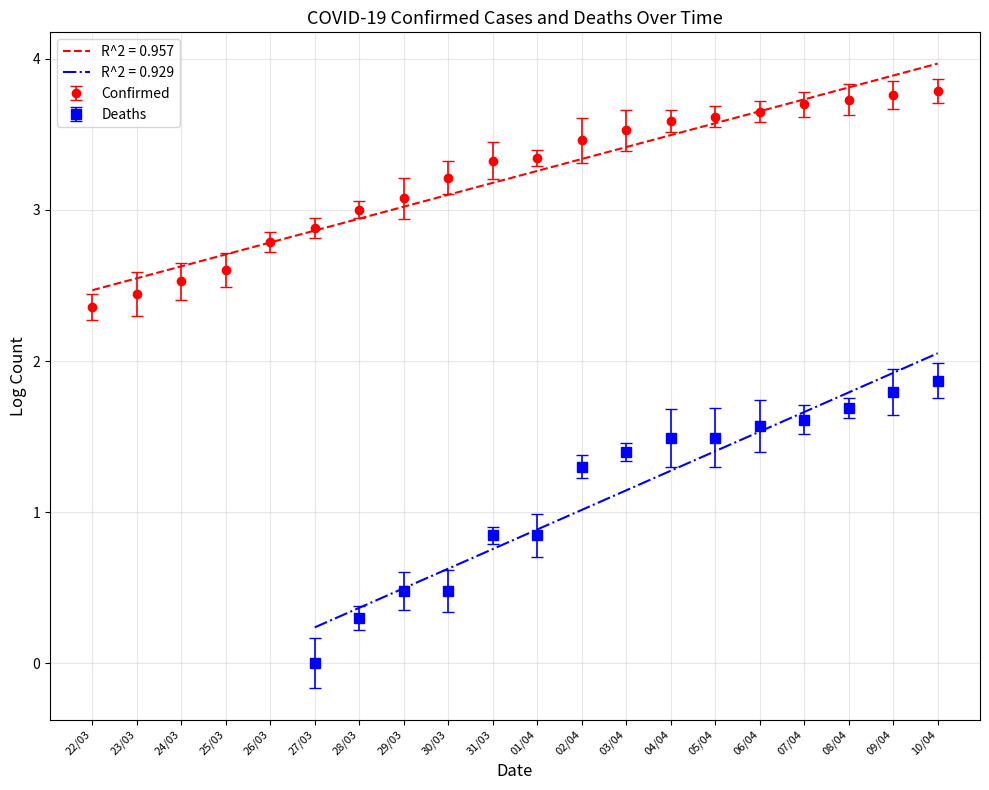

How many data points are less than 3?

7